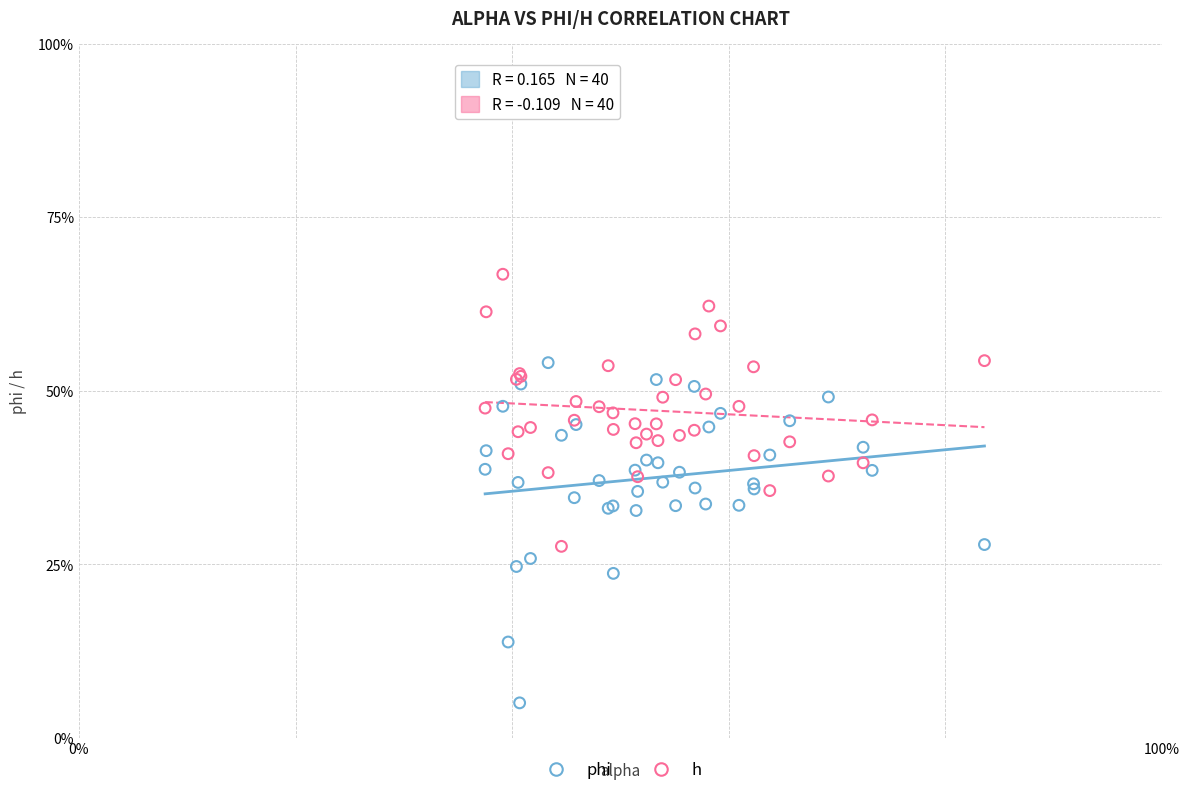

Which series reaches the maximum Y coordinate?

h